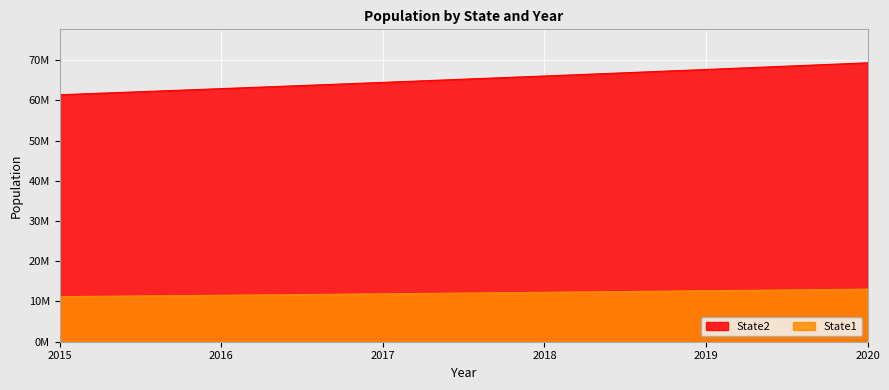

Reading left to right, transcribe all the data shown in this chart.

State1: 11209604.5	11551687.5	11911863.5	12287458.0	12674664.5	13071017.5
State2: 61403762.5	62922912.5	64476277.5	66062955.0	67685145.0	69343742.5